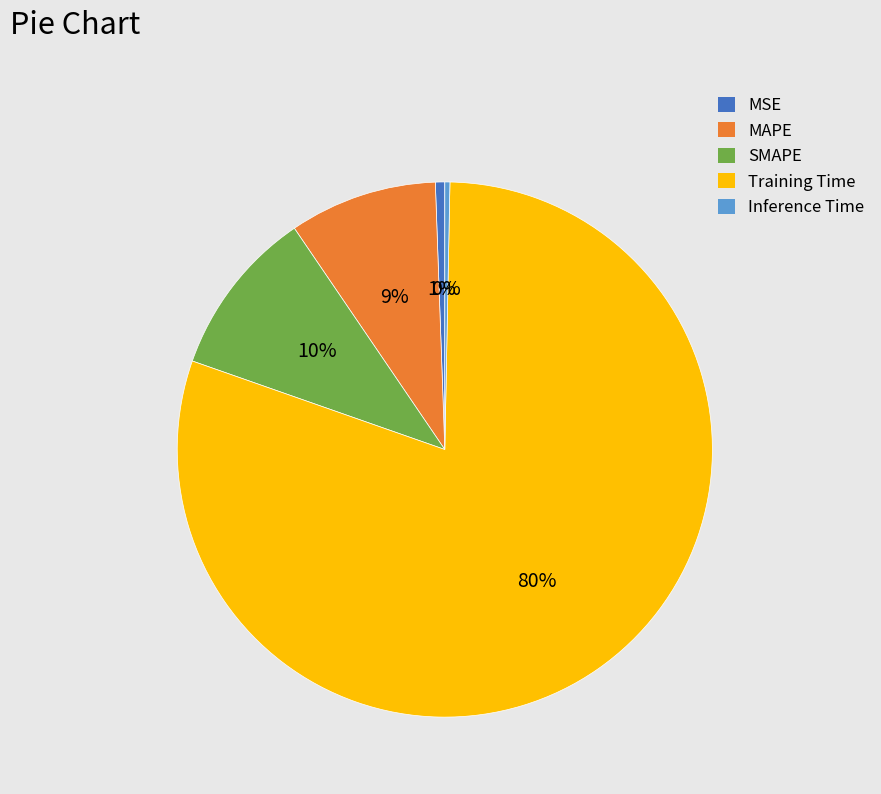

To the nearest percent, what is the combined percentage of SMAPE and MAPE?

19%